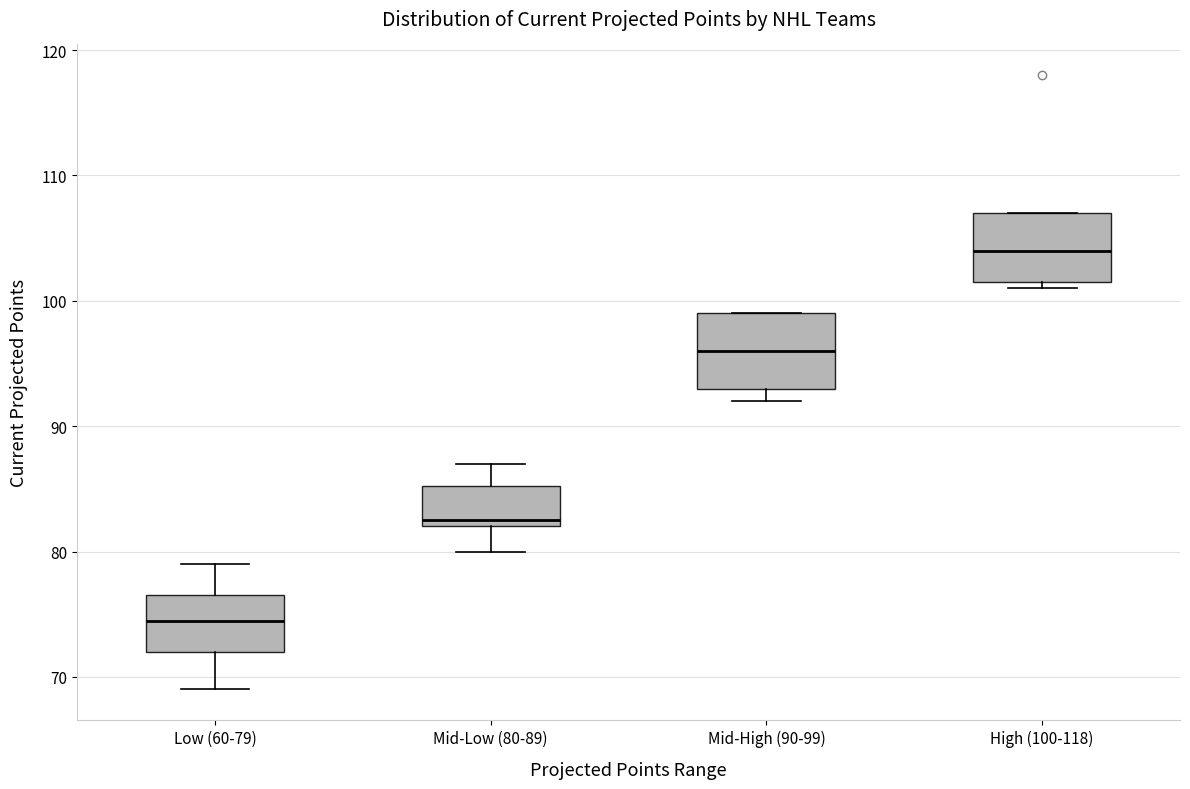

Which box's median line is the lowest?

Low (60-79)